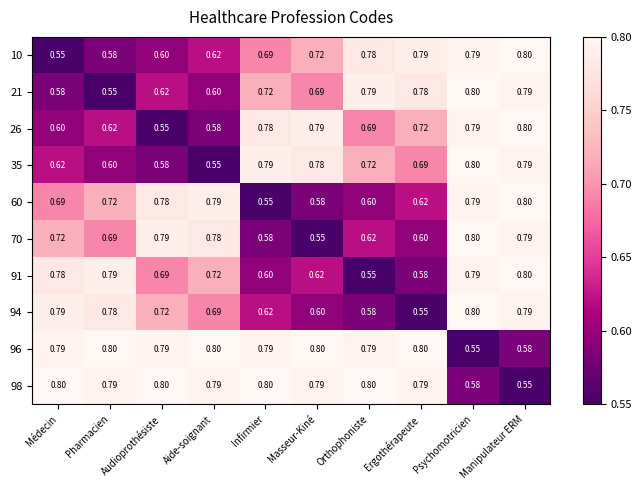

At how many categories does at least one series exceed 0?

10